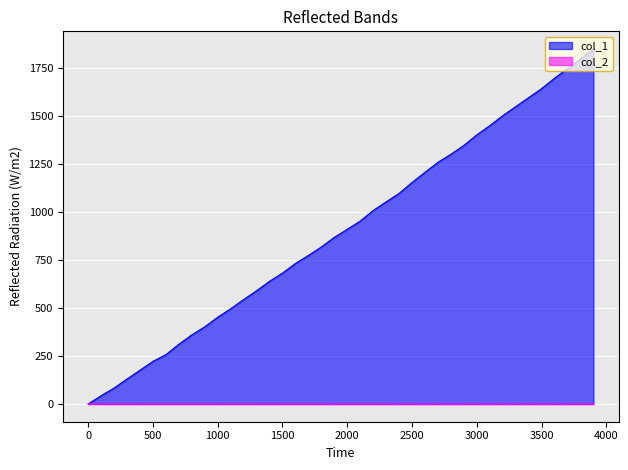

What are all the series names shown in the legend?

col_1, col_2